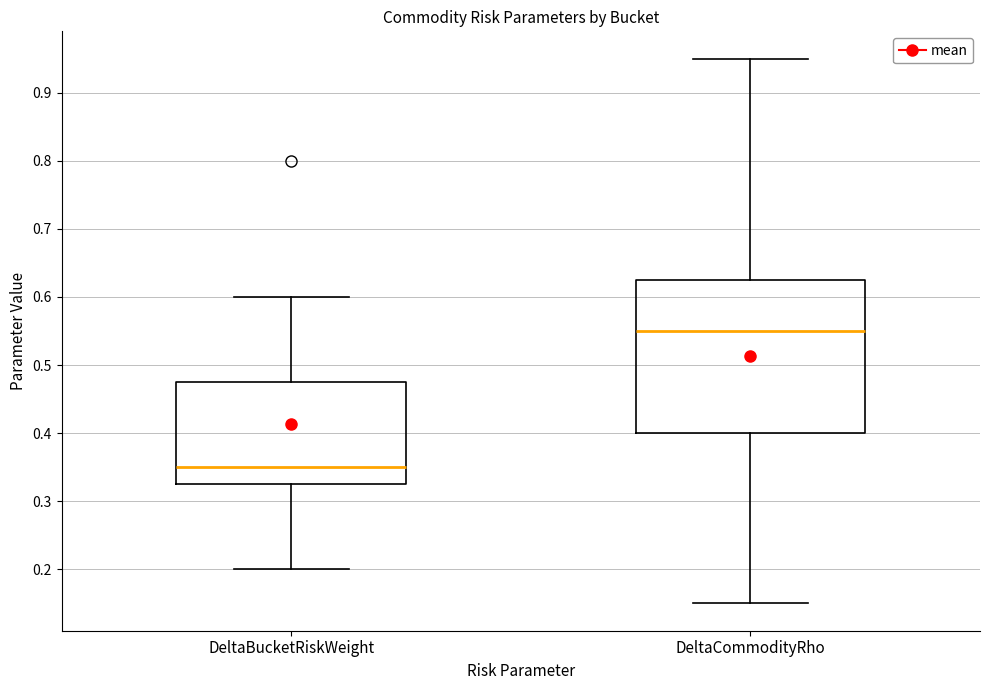

Where is the upper edge of the box for DeltaCommodityRho on the y-axis? The values are not printed on the chart, so give them approximately, as read against the axis.

0.63